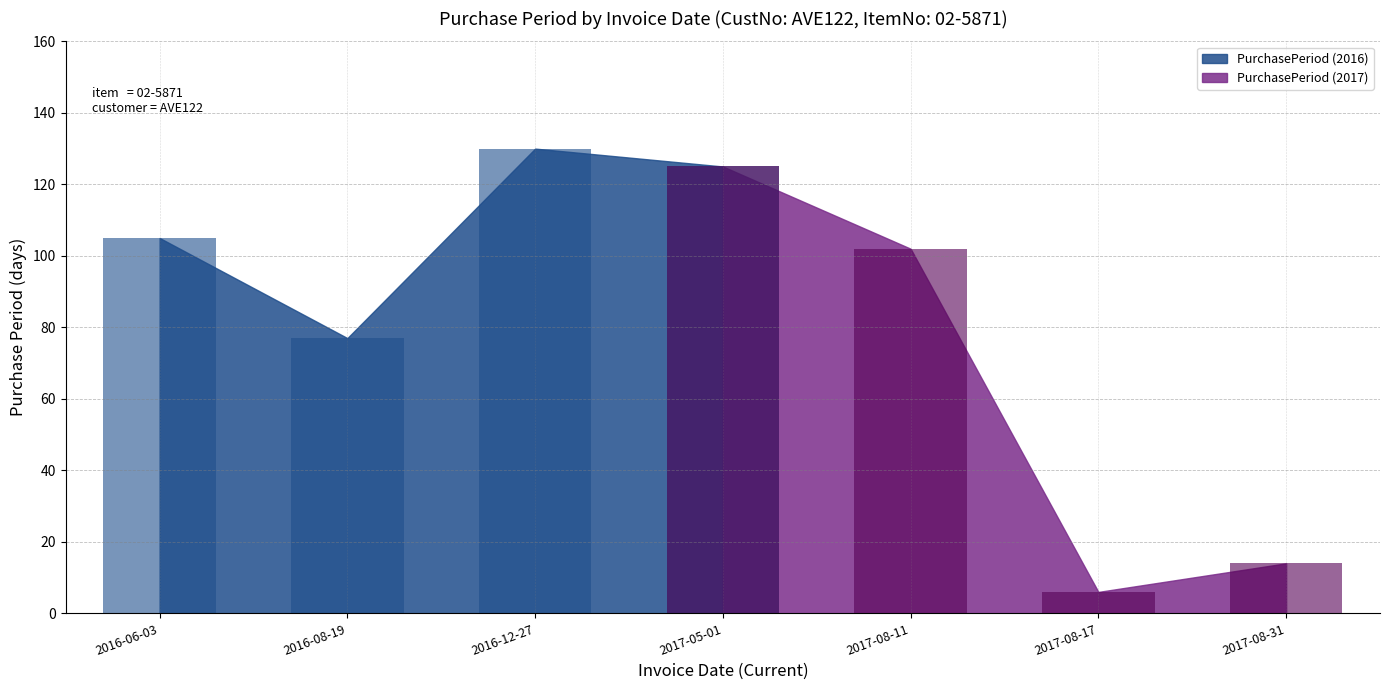

Reading right to left, transcribe all the data shown in this chart.

14	6	102	125	130	77	105